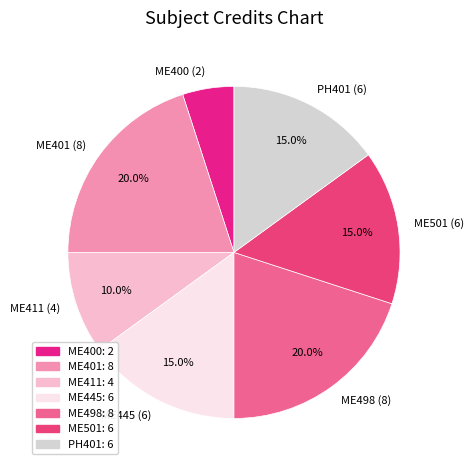

To the nearest percent, what is the difference between the largest and smallest slice percentages?

15%